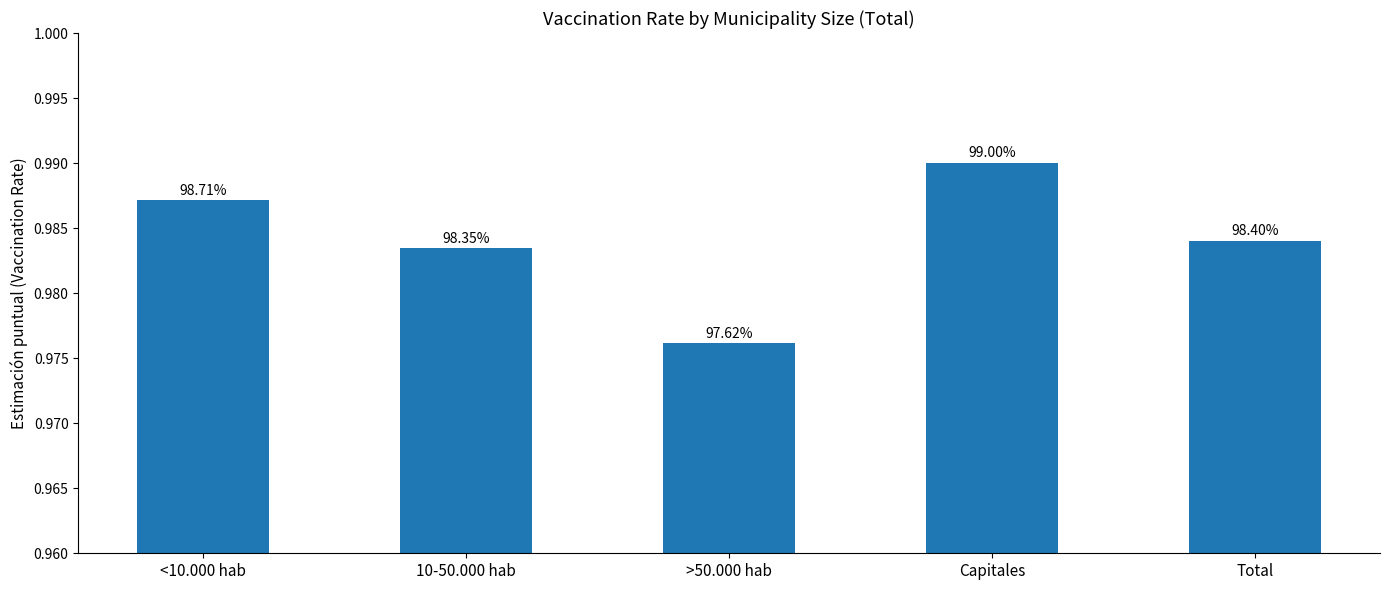

Reading right to left, what are all the values shown in this chart?

1.0	1.0	1.0	1.0	1.0